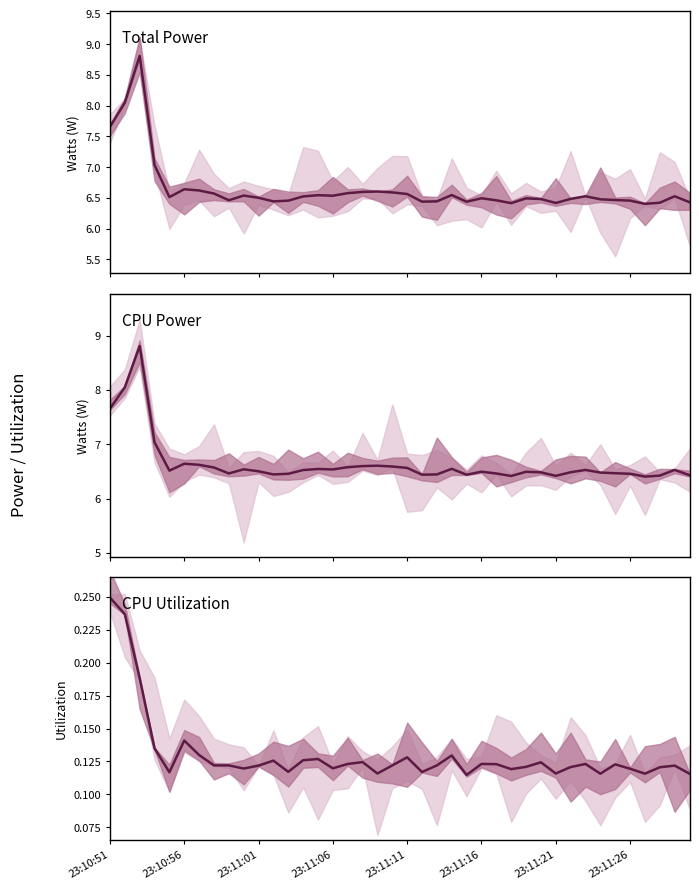

Reading left to right, transcribe all the data shown in this chart.

Total Power: 7.7	8.0	8.8	7.0	6.5	6.6	6.6	6.6	6.5	6.5	6.5	6.4	6.5	6.5	6.5	6.5	6.6	6.6	6.6	6.6	6.6	6.4	6.4	6.5	6.4	6.5	6.5	6.4	6.5	6.5	6.4	6.5	6.5	6.5	6.5	6.5	6.4	6.4	6.5	6.4
CPU Power: 7.7	8.0	8.8	7.0	6.5	6.6	6.6	6.6	6.5	6.5	6.5	6.4	6.5	6.5	6.5	6.5	6.6	6.6	6.6	6.6	6.6	6.4	6.4	6.5	6.4	6.5	6.5	6.4	6.5	6.5	6.4	6.5	6.5	6.5	6.5	6.5	6.4	6.4	6.5	6.4
CPU Utilization: 0.2	0.2	0.2	0.1	0.1	0.1	0.1	0.1	0.1	0.1	0.1	0.1	0.1	0.1	0.1	0.1	0.1	0.1	0.1	0.1	0.1	0.1	0.1	0.1	0.1	0.1	0.1	0.1	0.1	0.1	0.1	0.1	0.1	0.1	0.1	0.1	0.1	0.1	0.1	0.1